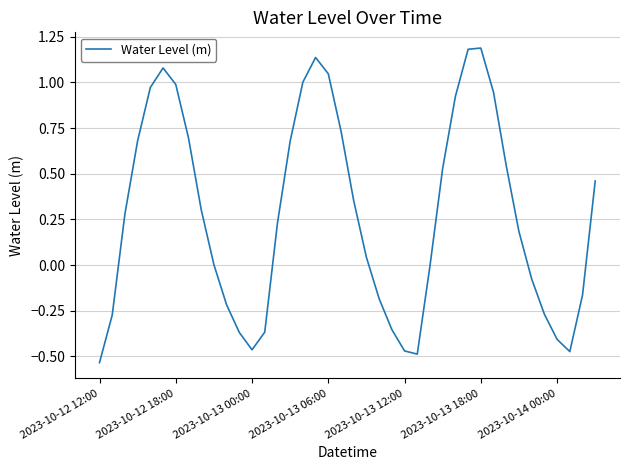

What is the difference between the maximum and minimum values?

1.7